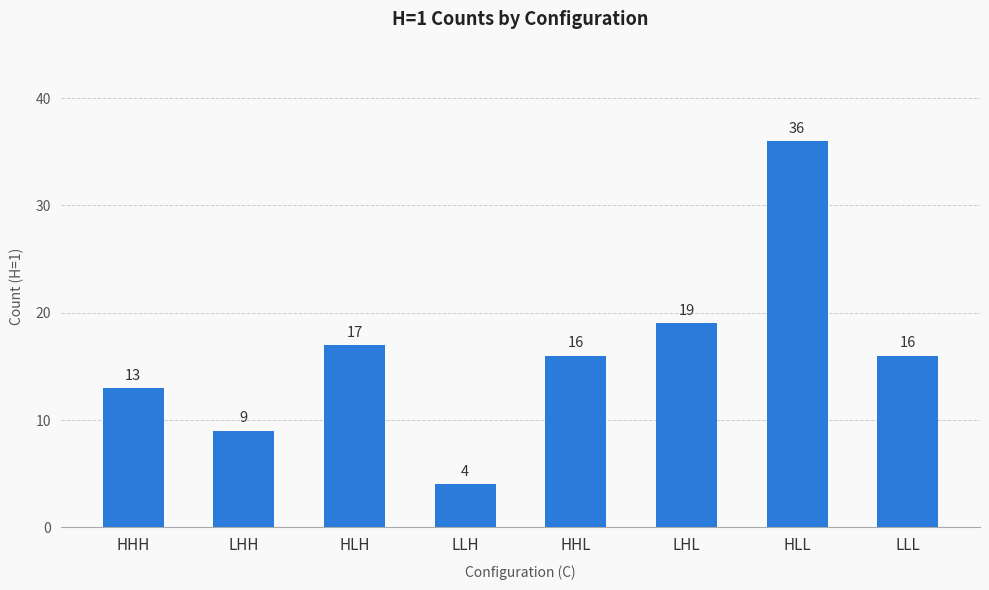

What position from the right is HHL?

4